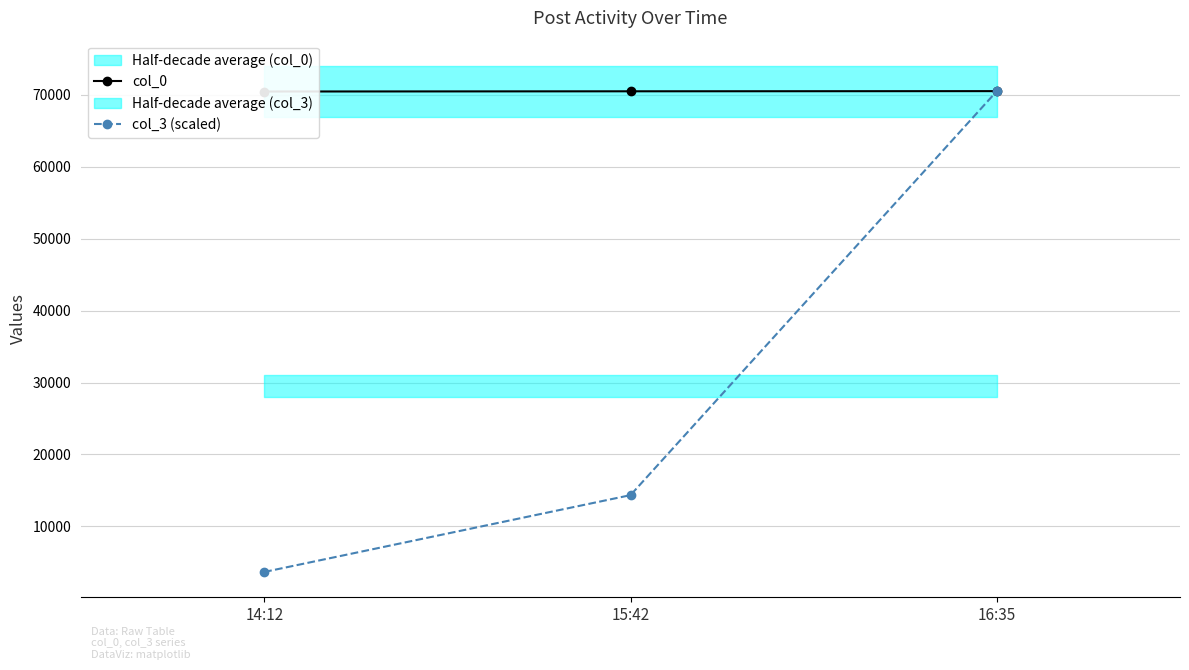

At which label does col_0 reach its minimum?

14:12